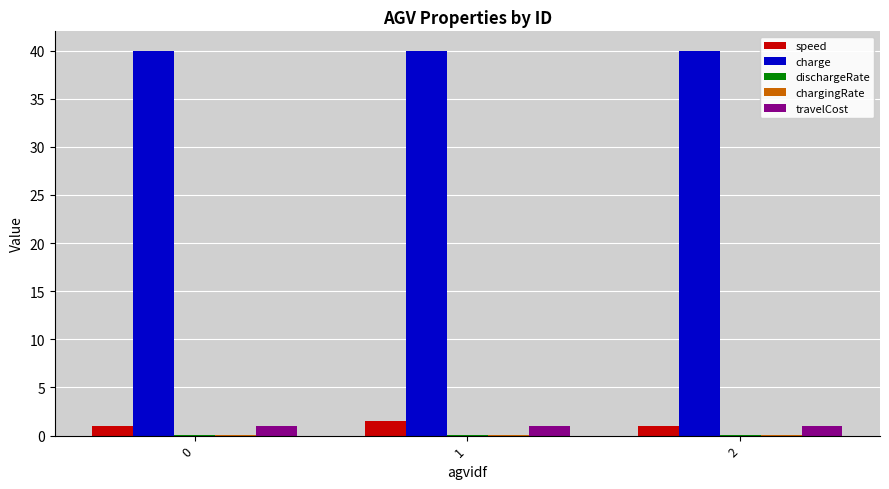

Does the chart contain stacked bars?

No